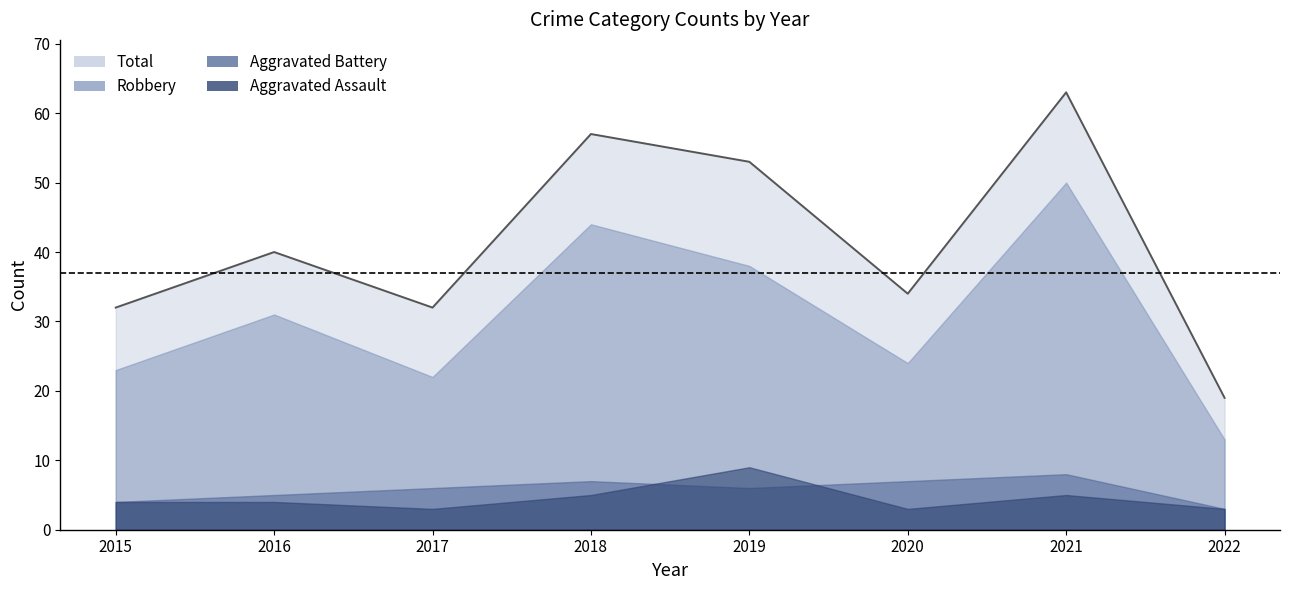

What is the average value of the Total series?

41